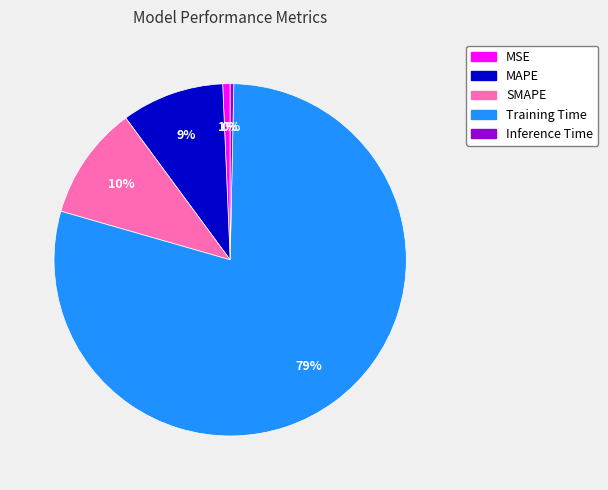

To the nearest percent, what percentage of the pie is MAPE?

9%